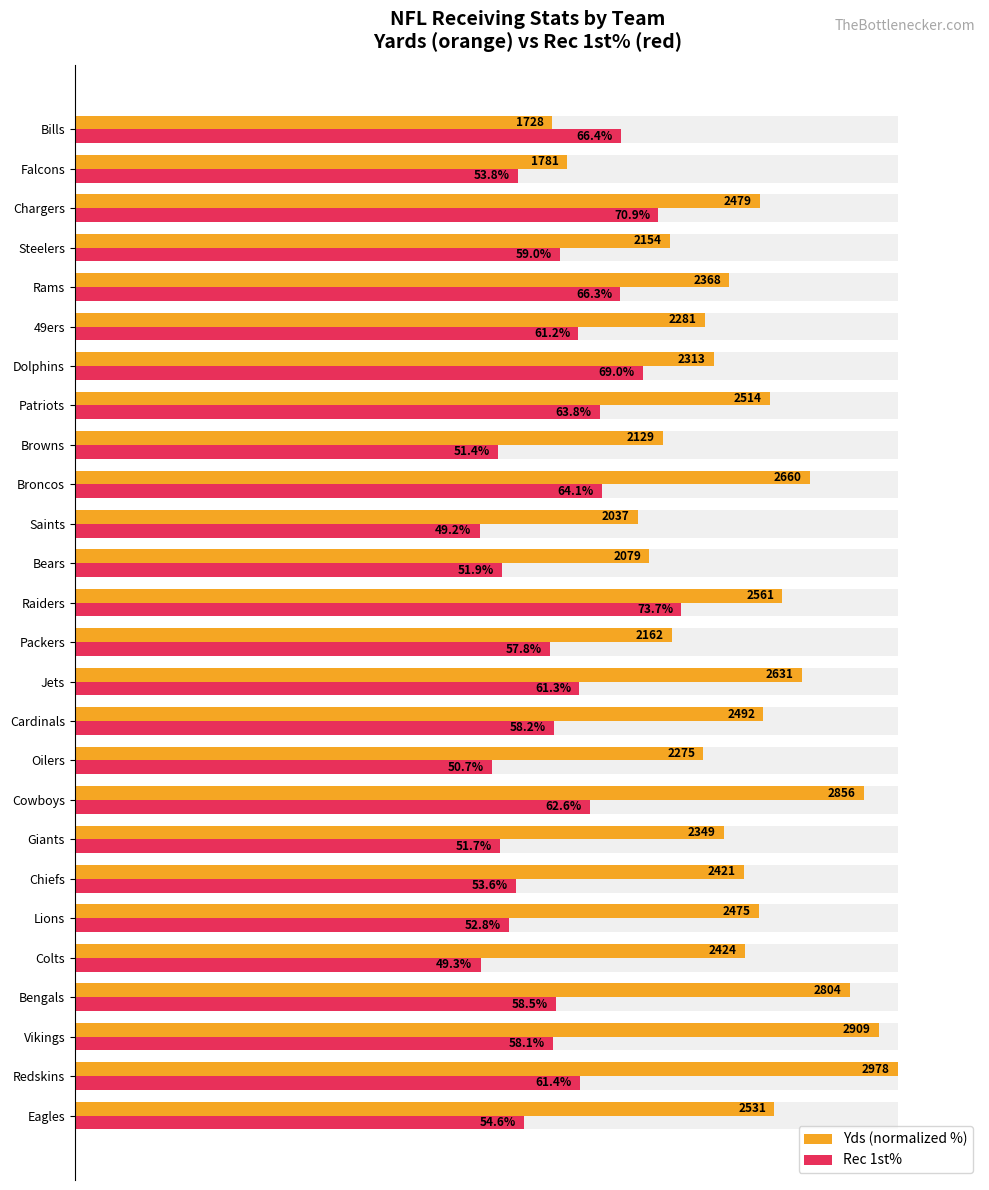

What is the minimum value for Rec 1st%?

49.2